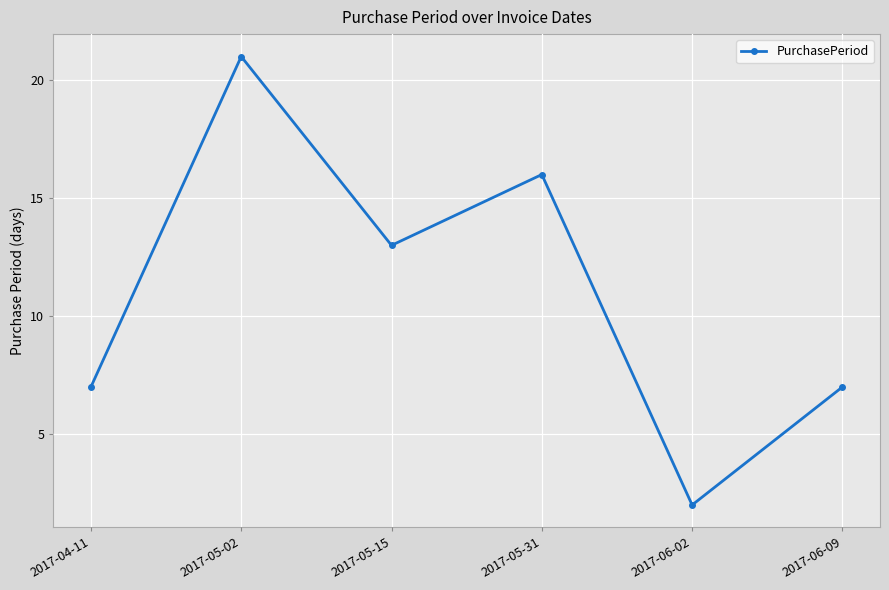

How many points are higher than both their immediate neighbors (excluding endpoints)?

2